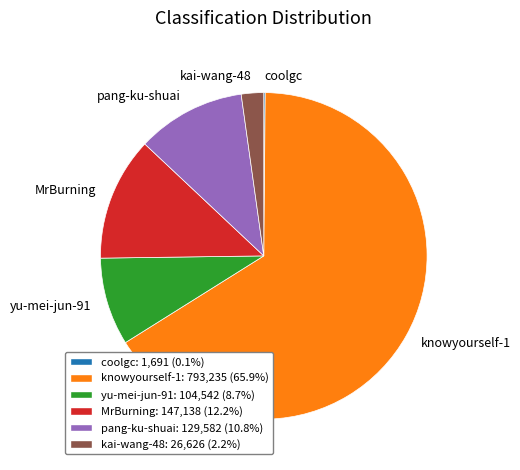

Combined, do knowyourself-1 and kai-wang-48 account for over 50%?

Yes